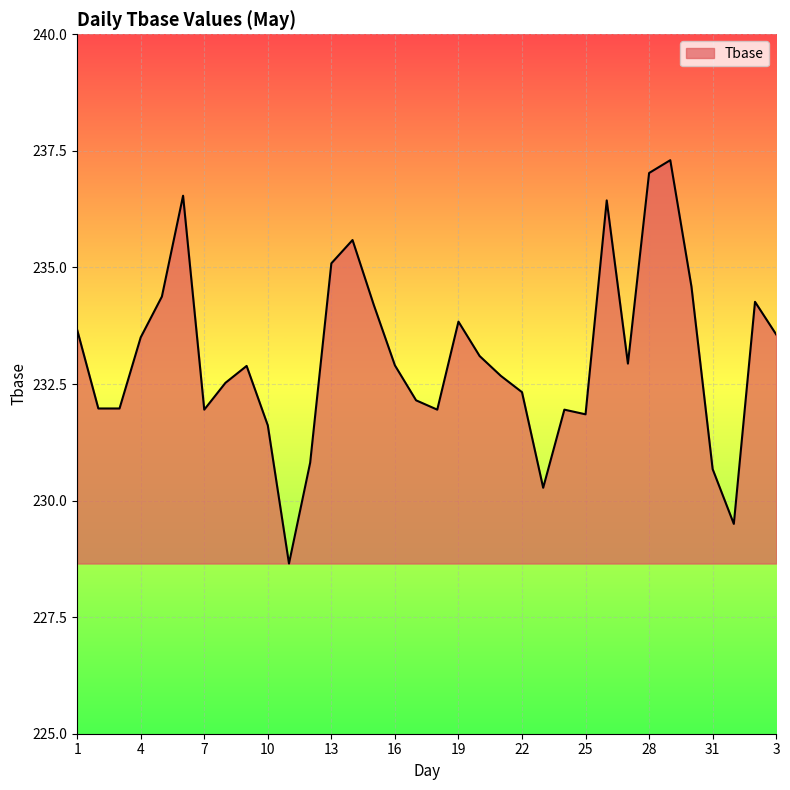

What is the greatest value displayed?

237.3